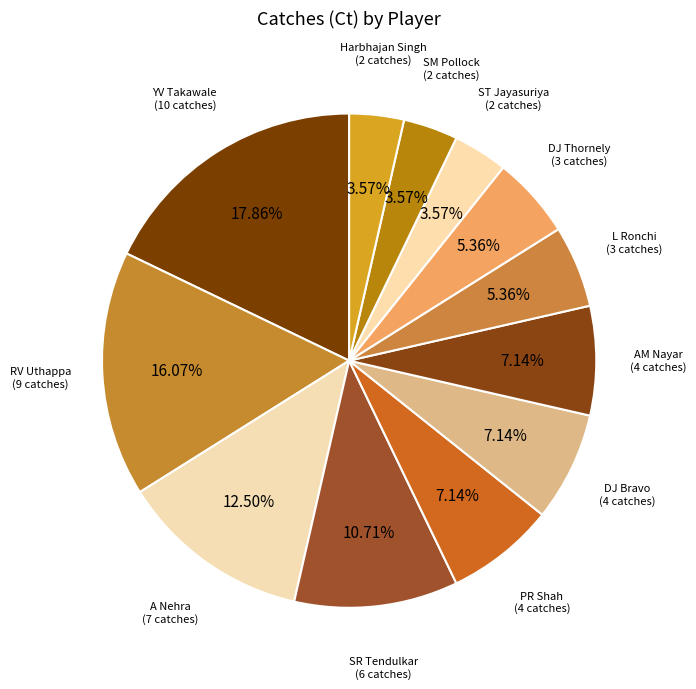

How many segments does this pie chart have?

12